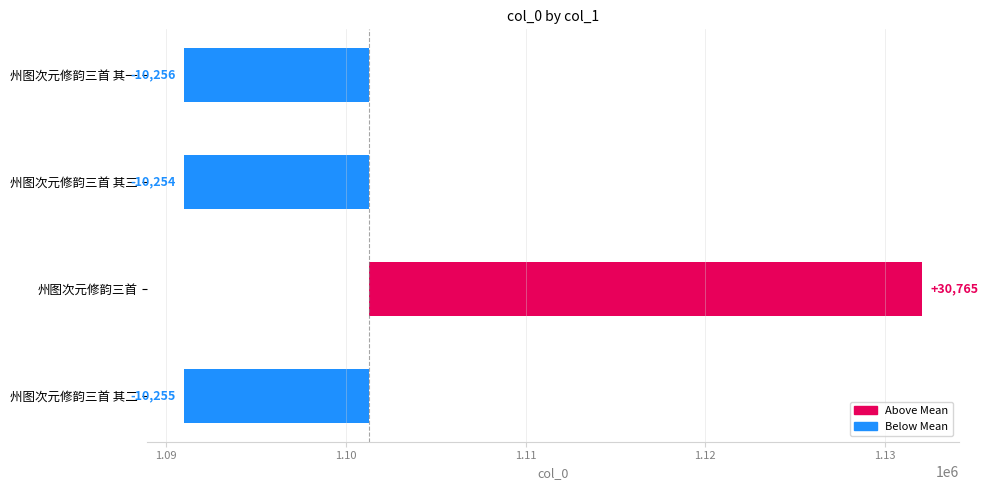

The value at 州图次元修韵三首 其二 is -5503. True or false?

False